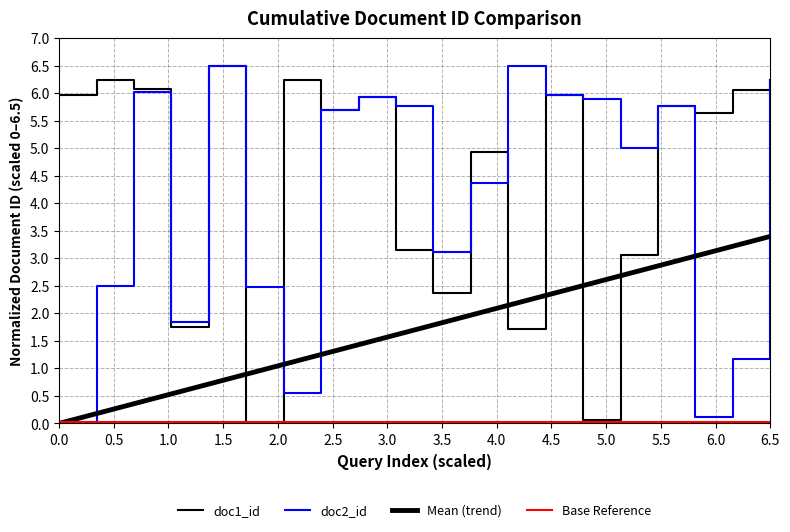

How many categories are shown in the chart?

20